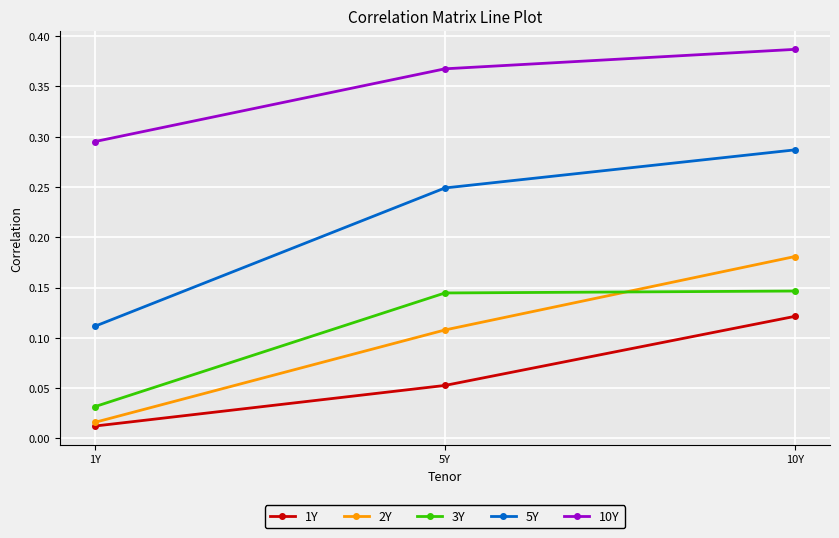

Count the 1Y values in the range 0 to 1.

3